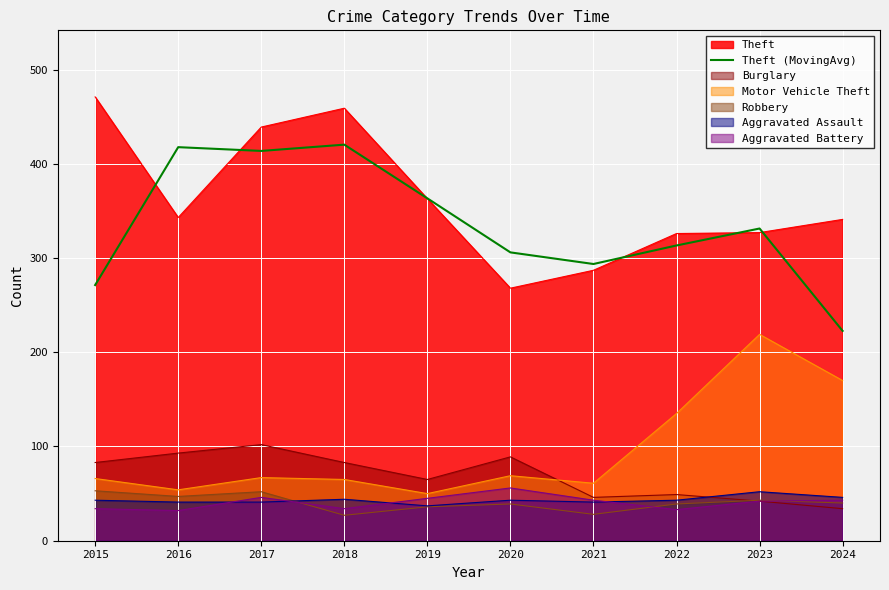

What is the approximate value at 2019?

363.3